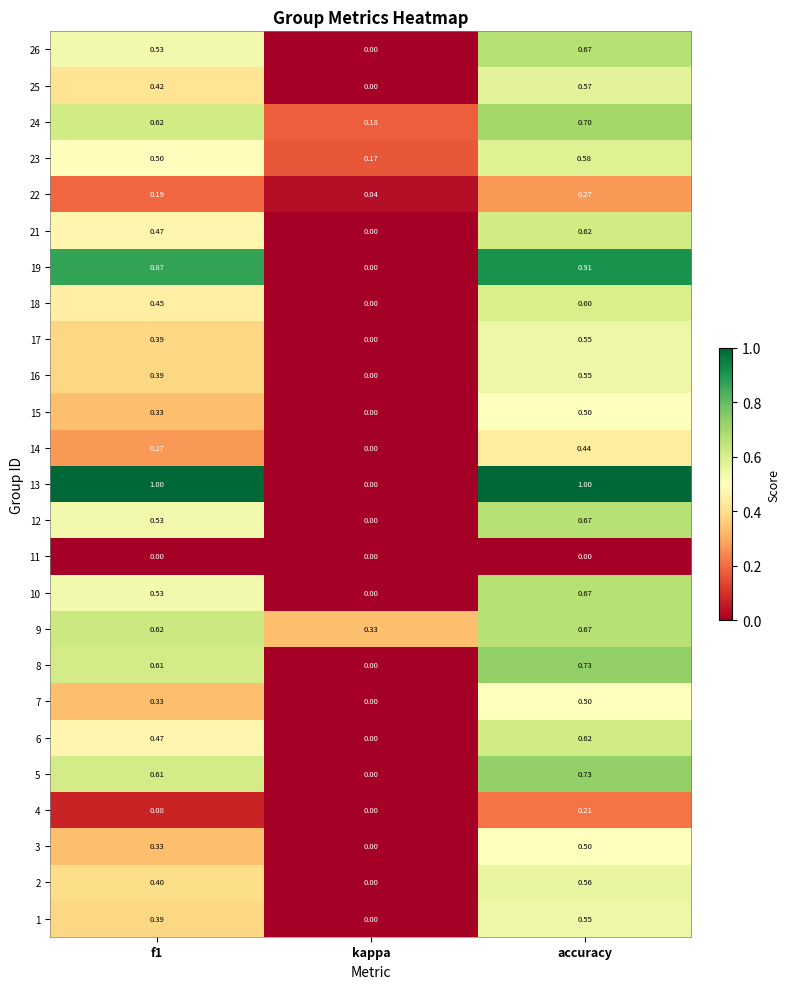

How many data points does each series have?

3